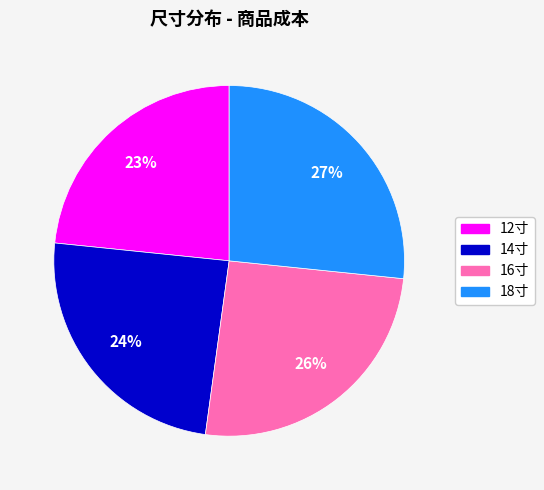

Approximately how many times larger is the value at 16寸 compared to 18寸?

1.0